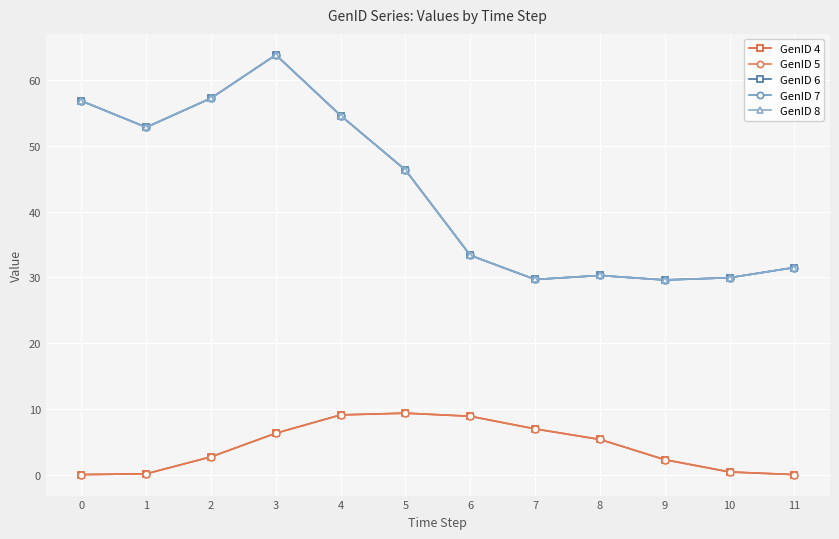

At which label does GenID 8 reach its peak?

3